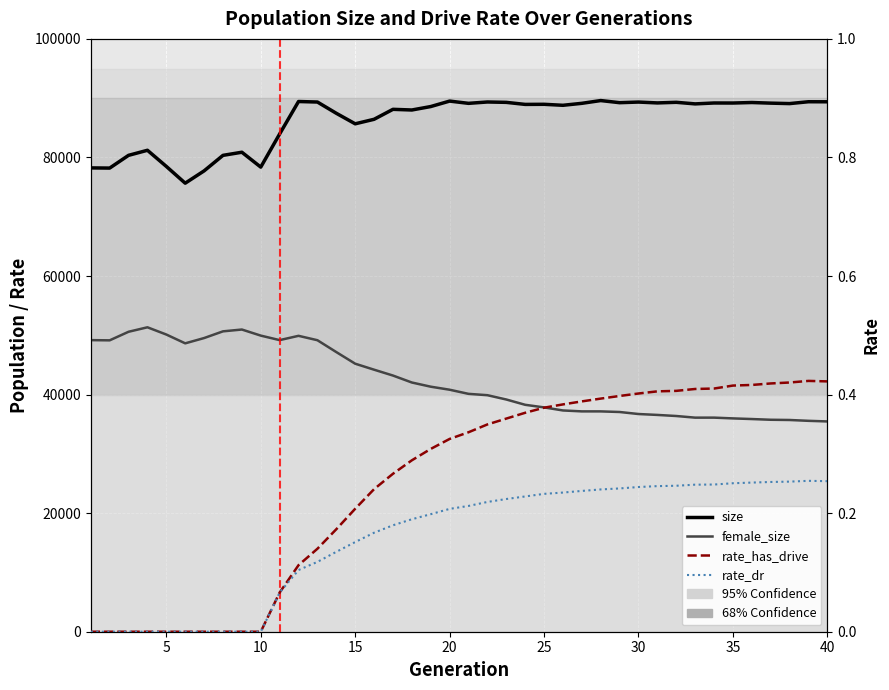

How many distinct data groups are displayed?

4